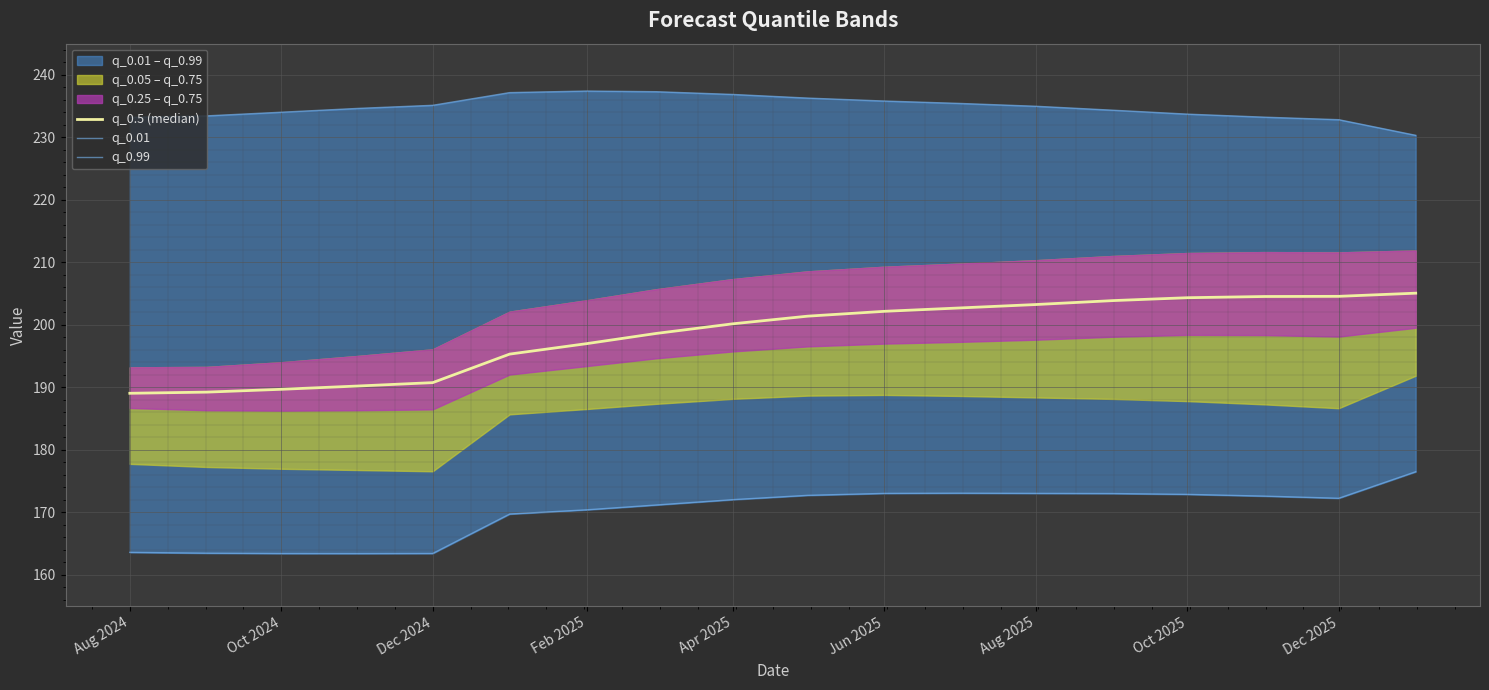

Which series has the largest total across all categories?

q_0.99